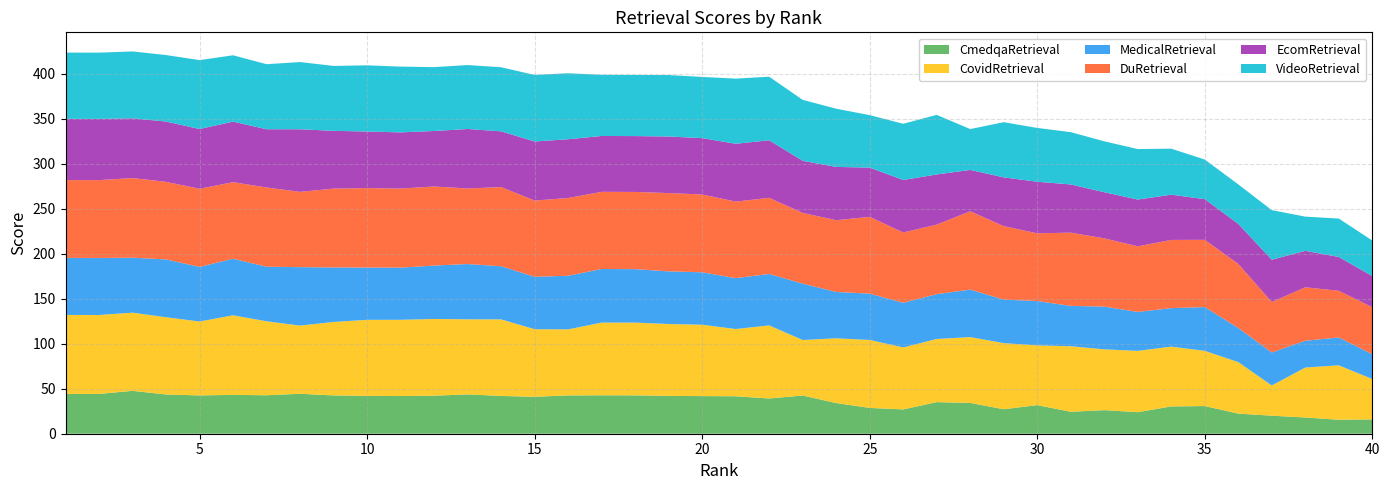

Reading right to left, what are all the values shown in this chart?

CmedqaRetrieval: 15.9	15.5	18.0	20.0	22.4	30.7	30.3	23.9	26.2	24.4	31.8	27.2	34.2	35.1	27.0	28.7	34.1	42.5	39.1	41.6	41.8	42.0	42.6	42.7	42.6	41.0	42.0	43.7	42.3	41.9	42.0	42.5	44.4	42.7	43.1	42.6	43.6	47.6	44.2	44.2
CovidRetrieval: 44.8	60.5	55.5	33.6	57.2	61.3	66.4	68.1	67.6	72.8	66.3	73.5	73.1	70.1	68.9	75.5	71.9	61.6	81.2	74.7	79.3	79.9	80.8	80.8	73.3	75.1	85.0	83.4	85.2	84.7	84.5	81.7	75.7	82.2	88.4	82.1	85.8	86.9	87.7	87.7
MedicalRetrieval: 27.6	30.9	29.8	36.7	37.9	48.7	42.8	43.3	47.5	44.8	49.3	48.4	52.8	49.8	49.6	51.4	51.5	62.6	57.1	56.5	58.3	58.5	59.4	59.5	59.6	58.3	59.0	61.4	59.4	58.0	58.1	60.5	64.9	60.6	62.9	60.7	64.2	61.1	63.4	63.4
DuRetrieval: 52.2	51.9	59.4	56.0	71.2	74.7	75.8	72.8	75.8	81.3	75.2	81.6	87.0	77.3	78.1	85.3	79.7	78.6	84.6	85.1	86.4	87.0	85.8	85.7	86.3	84.7	88.0	83.9	87.8	87.8	88.2	87.6	83.6	88.0	85.0	86.8	86.2	88.4	86.5	86.4
EcomRetrieval: 34.6	37.6	40.5	47.0	44.5	45.2	50.3	52.0	51.3	53.6	57.3	54.2	46.0	55.7	58.3	54.8	59.2	57.9	64.0	64.2	62.6	62.9	62.1	62.1	65.3	65.6	61.9	66.1	61.7	62.5	62.9	64.2	69.6	64.7	67.2	66.4	67.0	66.4	68.0	68.0
VideoRetrieval: 39.5	42.6	38.0	55.1	43.9	44.0	51.1	56.1	56.5	58.1	59.8	61.3	45.4	66.2	62.4	58.2	64.7	67.7	70.6	72.3	68.0	68.3	67.9	68.0	73.3	73.9	71.2	71.0	71.0	73.0	73.5	72.1	74.7	72.2	73.7	76.5	73.9	74.3	73.6	73.6